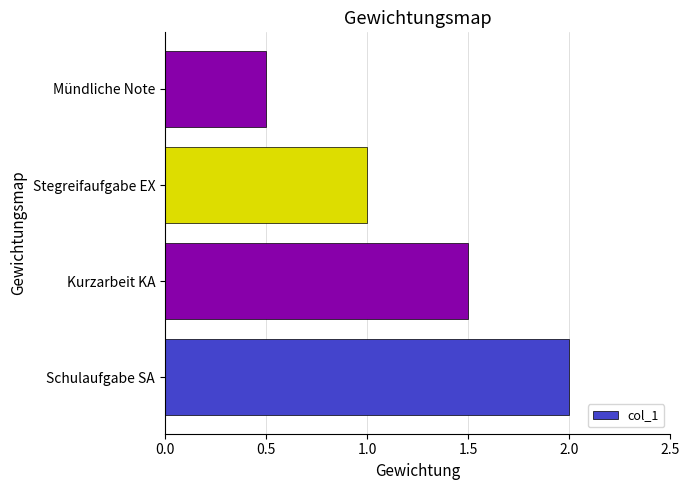

What value does the data have at Kurzarbeit KA?

1.5